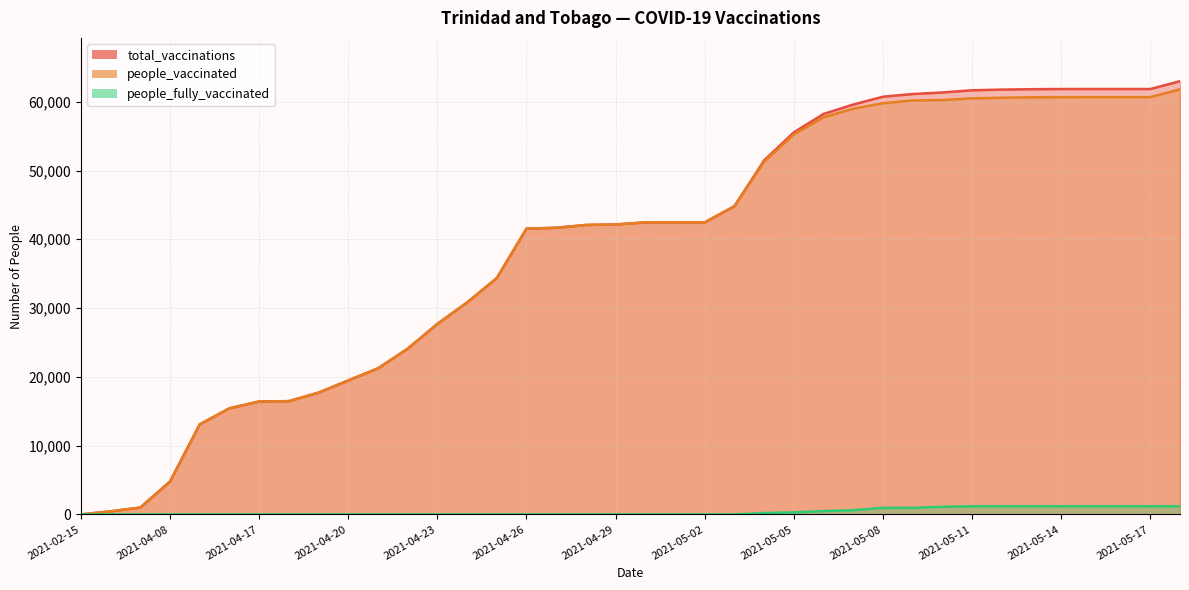

True or false: people_fully_vaccinated and people_vaccinated intersect in this chart.

False